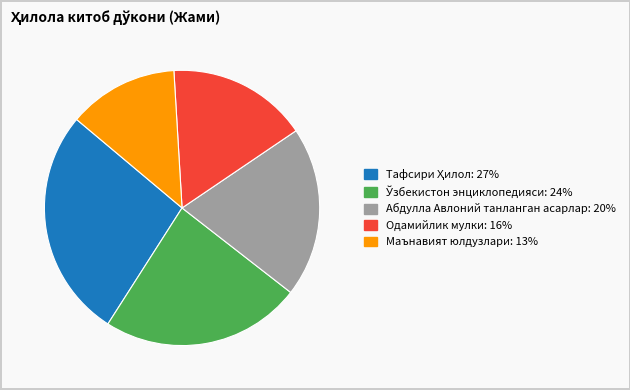

Do Абдулла Авлоний танланган асарлар and Маънавият юлдузлари together represent more than half of the pie?

No